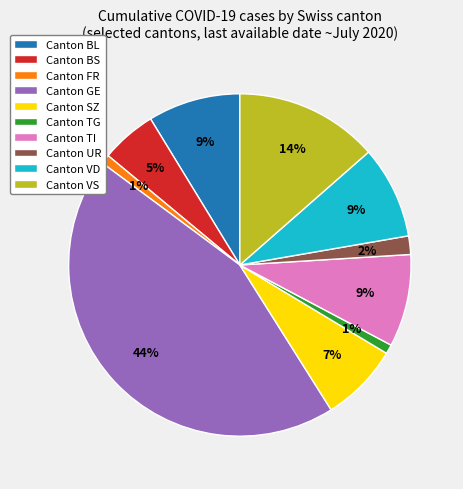

Is there a majority slice in this chart?

No